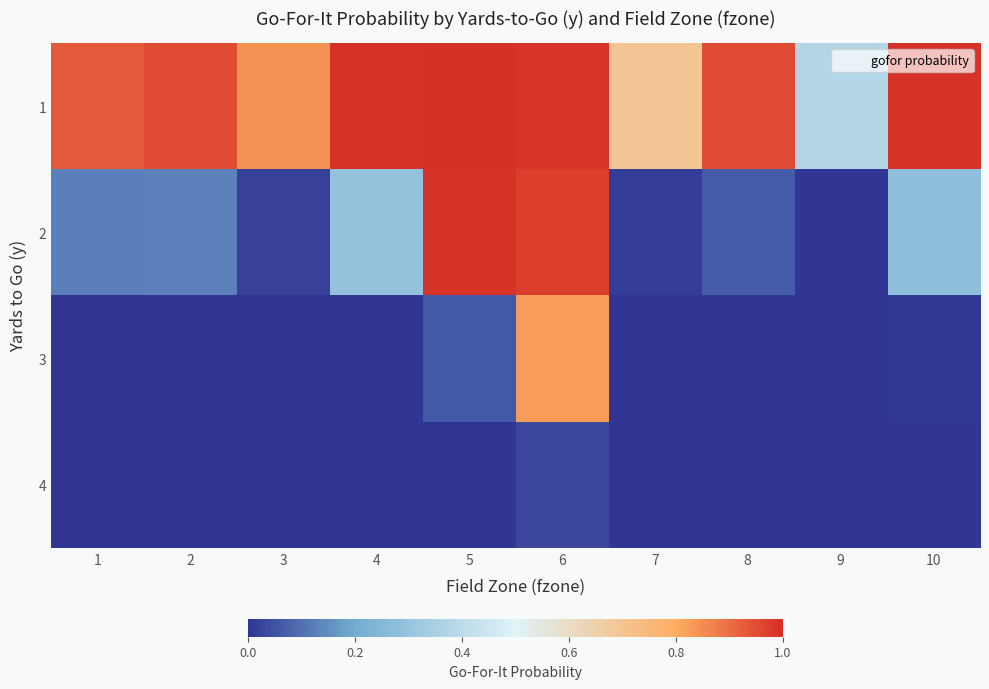

Which series has the widest spread of values?

2